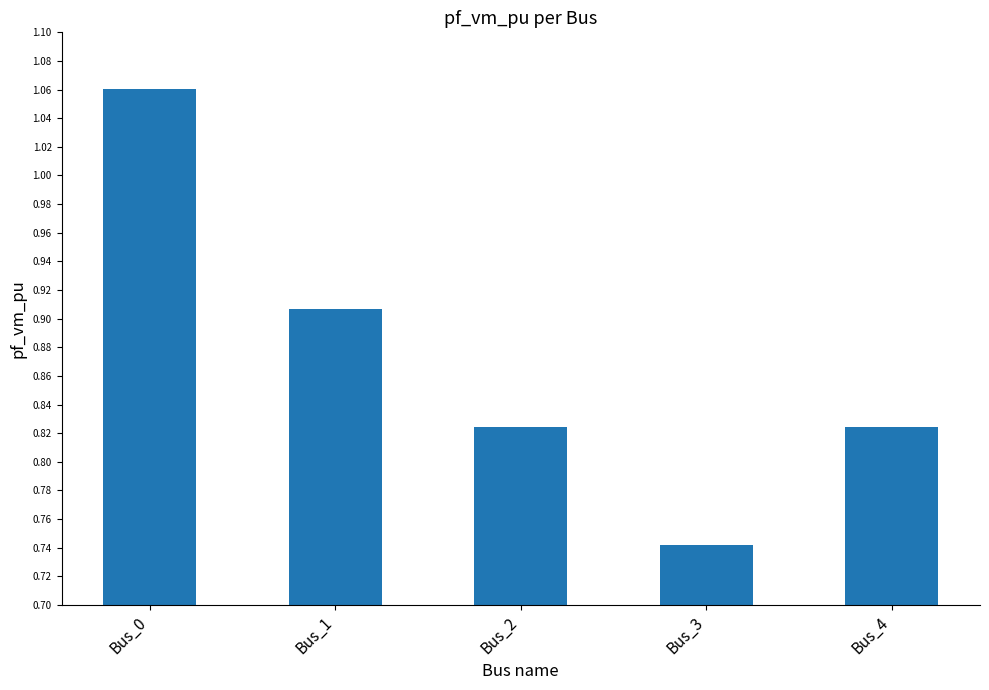

What is the difference between the maximum and minimum values?

0.3